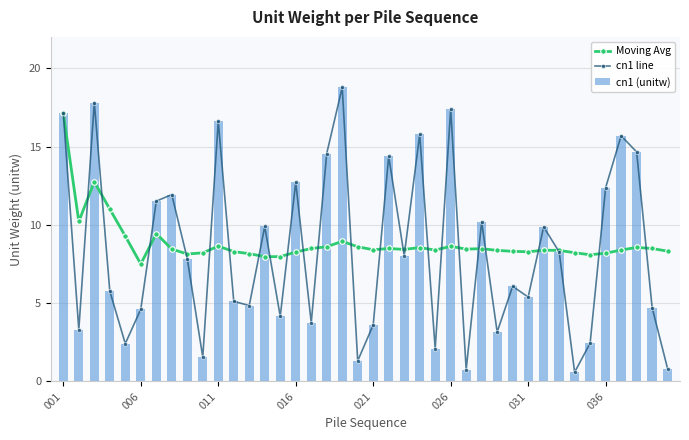

What position from the left is 001?

1